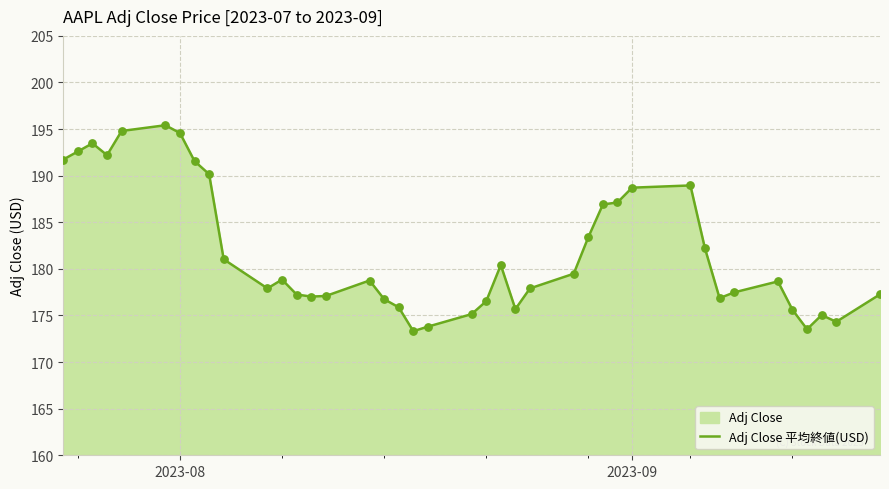

What is the minimum value shown in the chart?

173.3